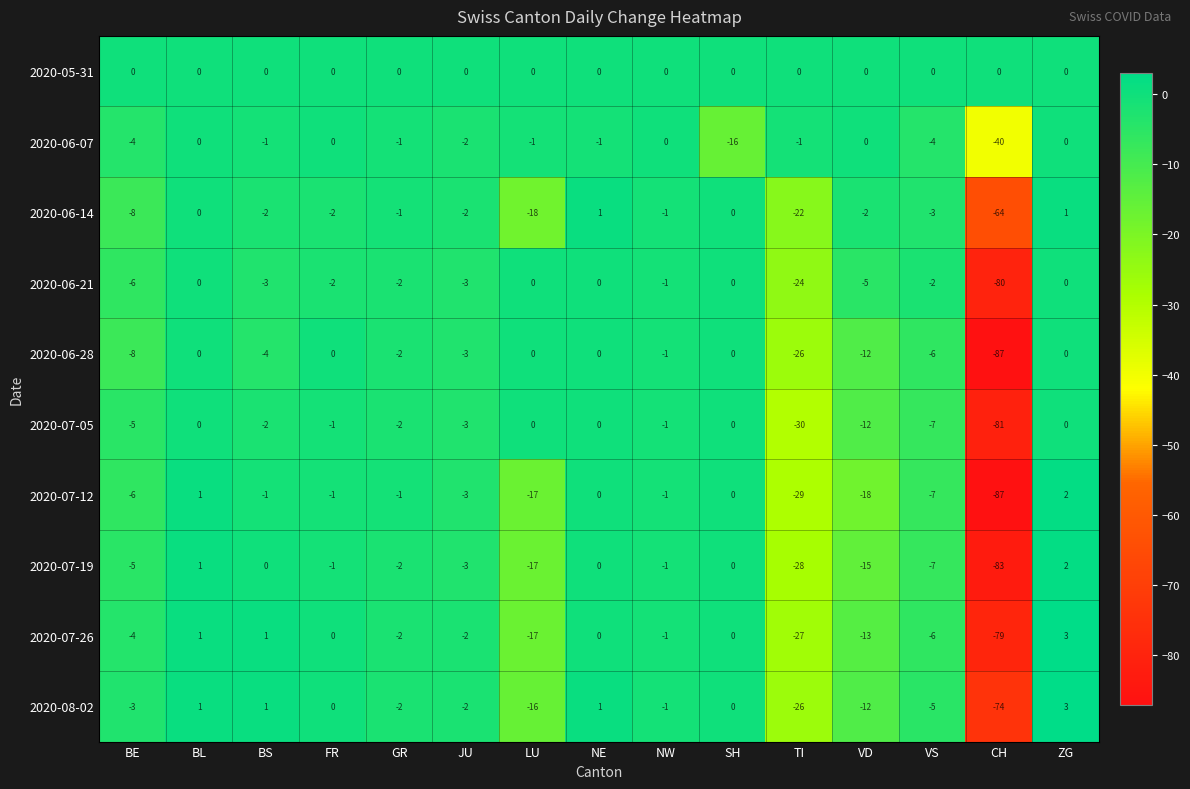

At which label does 2020-07-05 first exceed -2?

BL